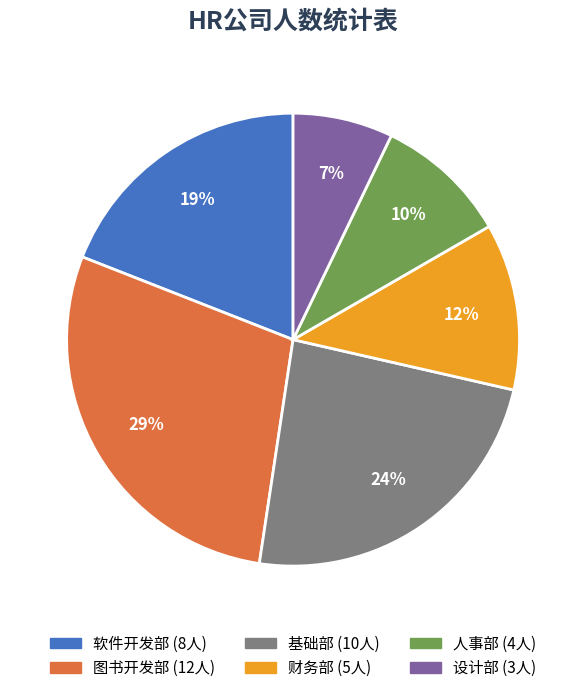

Approximately how many times larger is the value at 软件开发部 compared to 图书开发部?

0.7